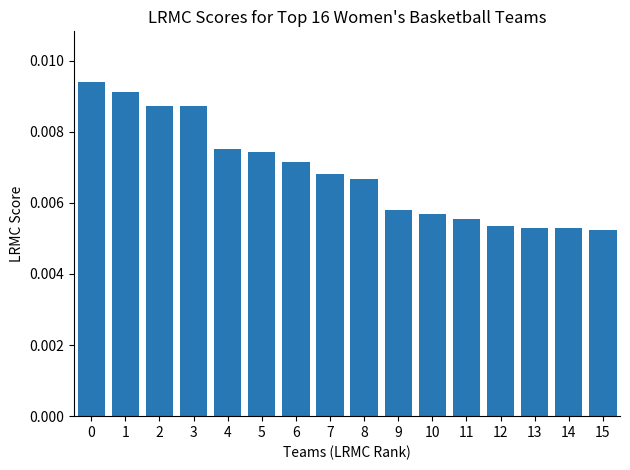

Count the values in the range 0 to 1.

16